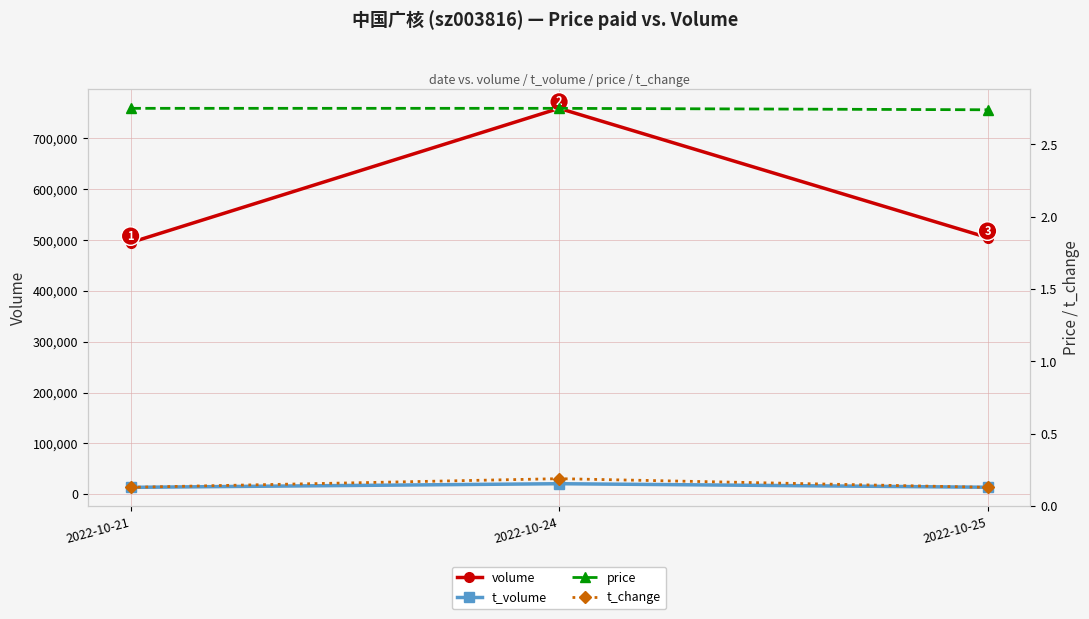

What are all the series names shown in the legend?

volume, t_volume, price, t_change